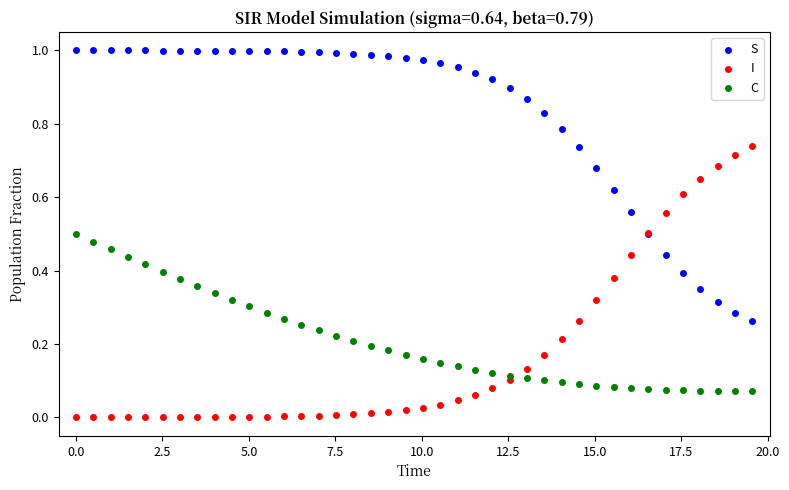

Which series reaches the maximum Y coordinate?

S